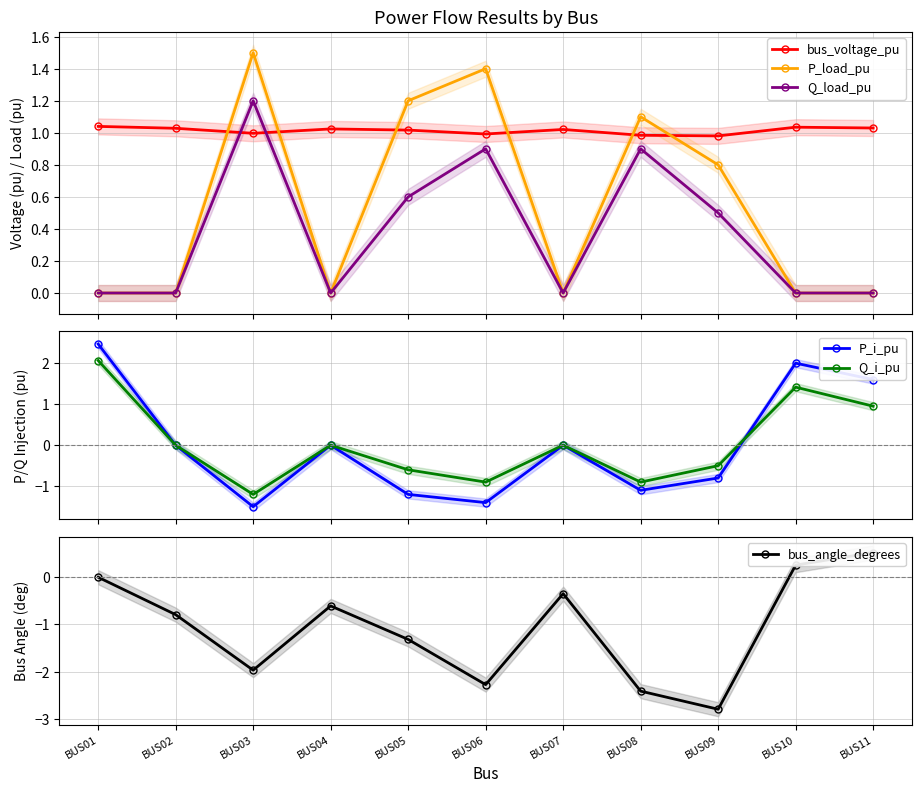

How many data points in bus_angle_degrees are above 0?

2